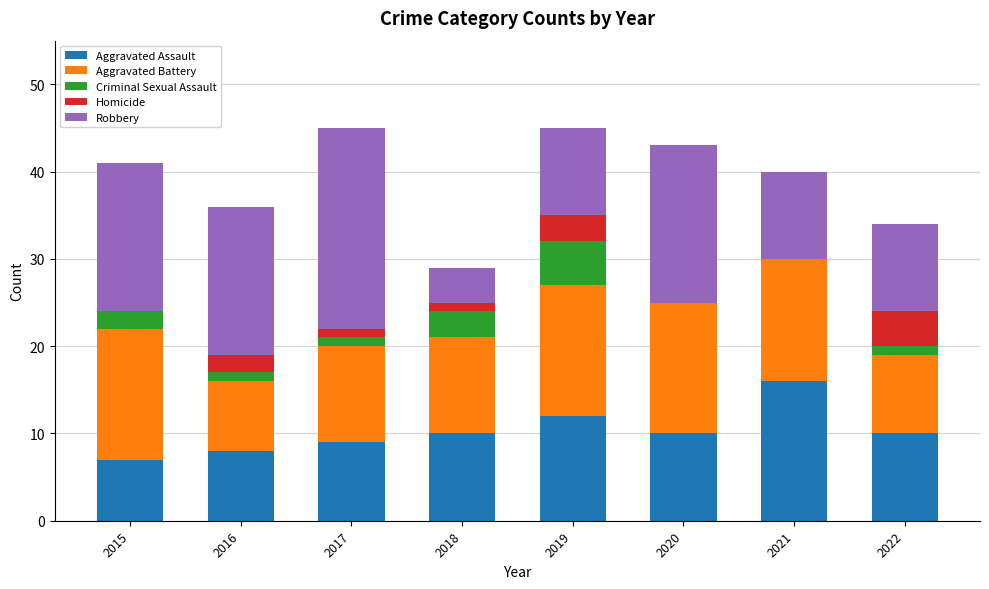

Is it true that Aggravated Assault equals 18 at 2022?

False